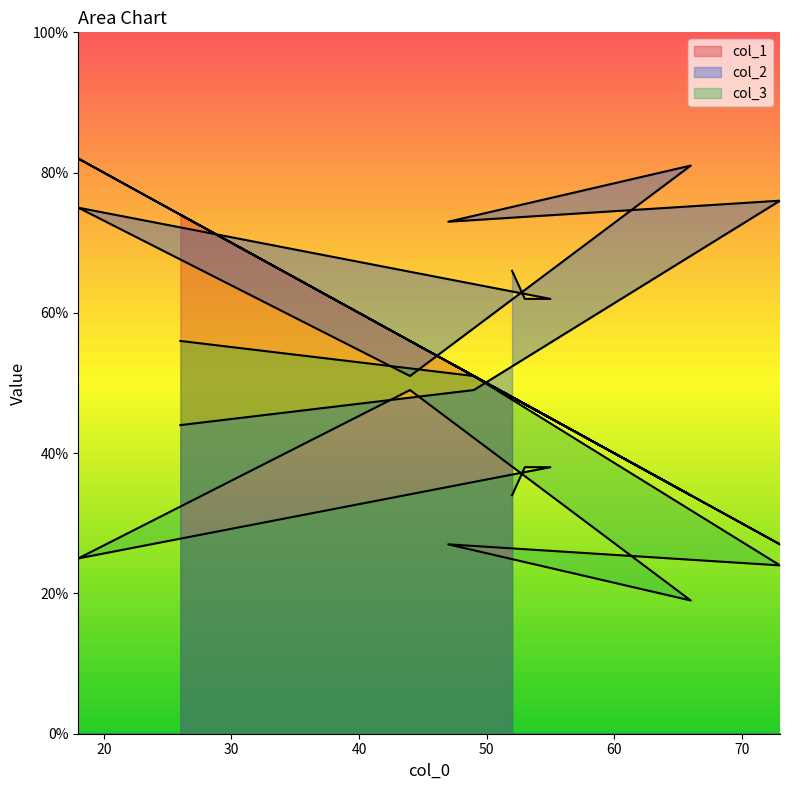

The value of col_2 at 52 is 93. True or false?

False